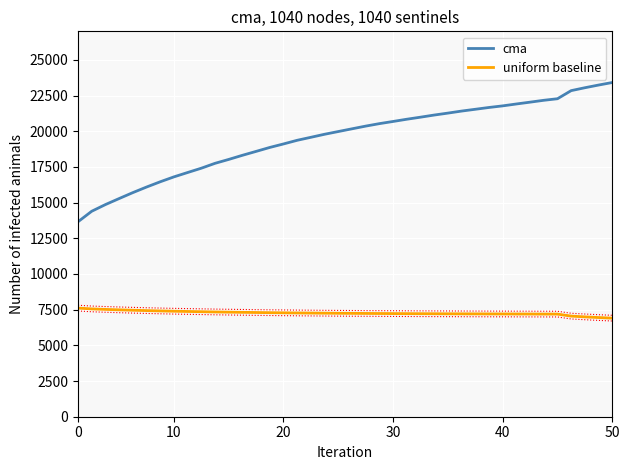

List the series in order of their overall mean, highest first.

cma, uniform baseline